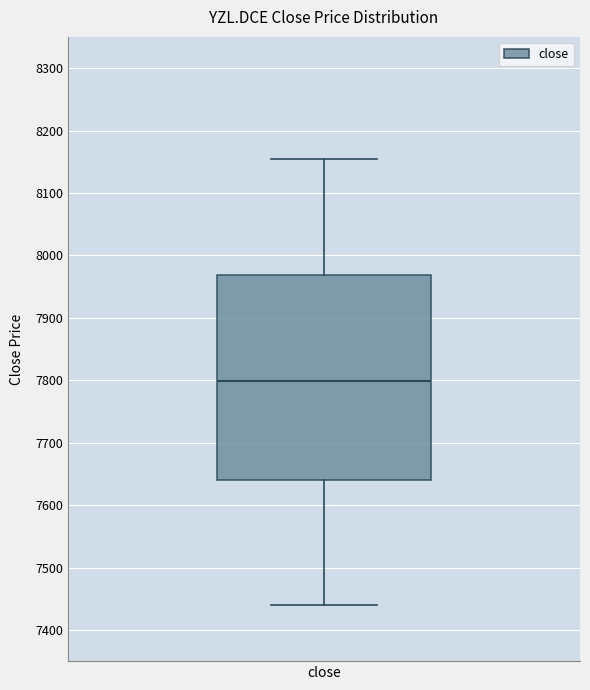

Read this box plot against the y-axis: the position of the median line, the range covered by the box, and the ends of both whiskers. The values are not printed on the chart, so give them approximately, as read against the axis.

median 7800, box 7640 to 7970, whiskers 7440 to 8150